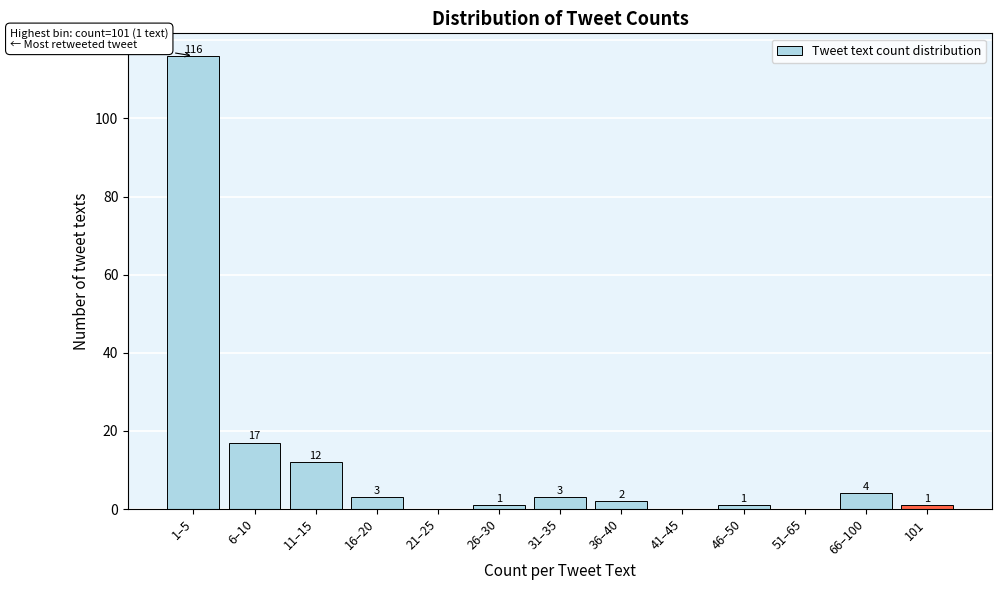

Reading left to right, transcribe all the data shown in this chart.

1–5=116	6–10=17	11–15=12	16–20=3	21–25=0	26–30=1	31–35=3	36–40=2	41–45=0	46–50=1	51–65=0	66–100=4	101=1